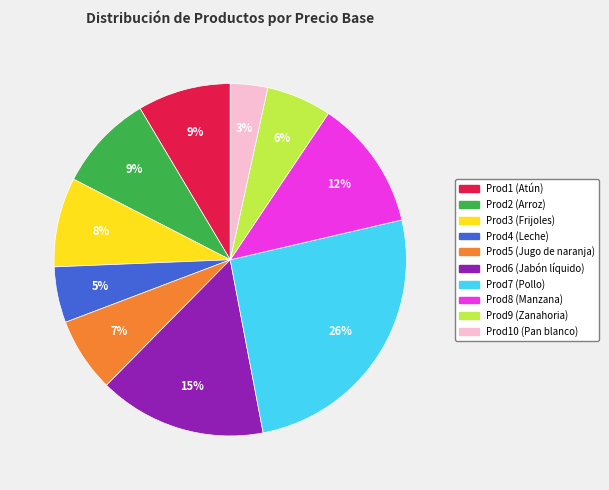

Is there any slice that represents more than half of the pie?

No